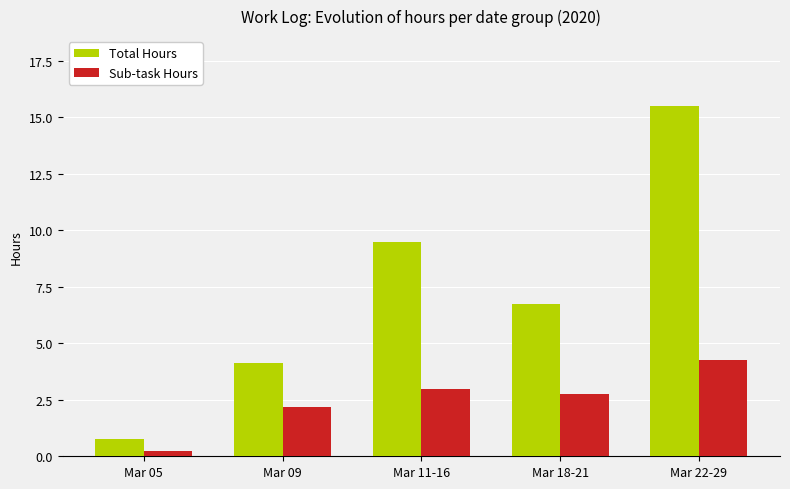

Where does the Sub-task Hours series first go above 2?

Mar 09